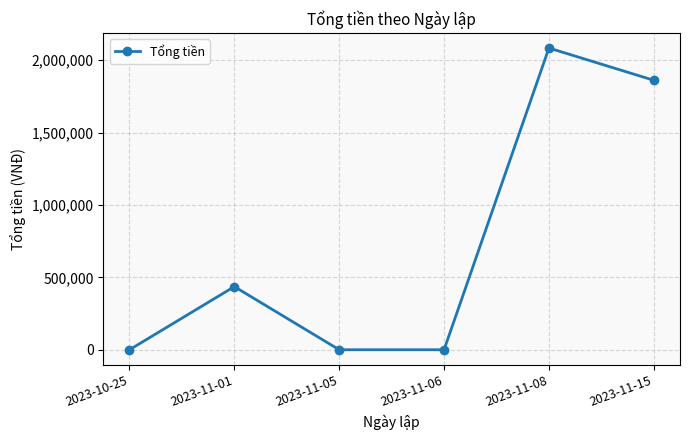

Where is the data nearest to the value 1041850?

2023-11-01